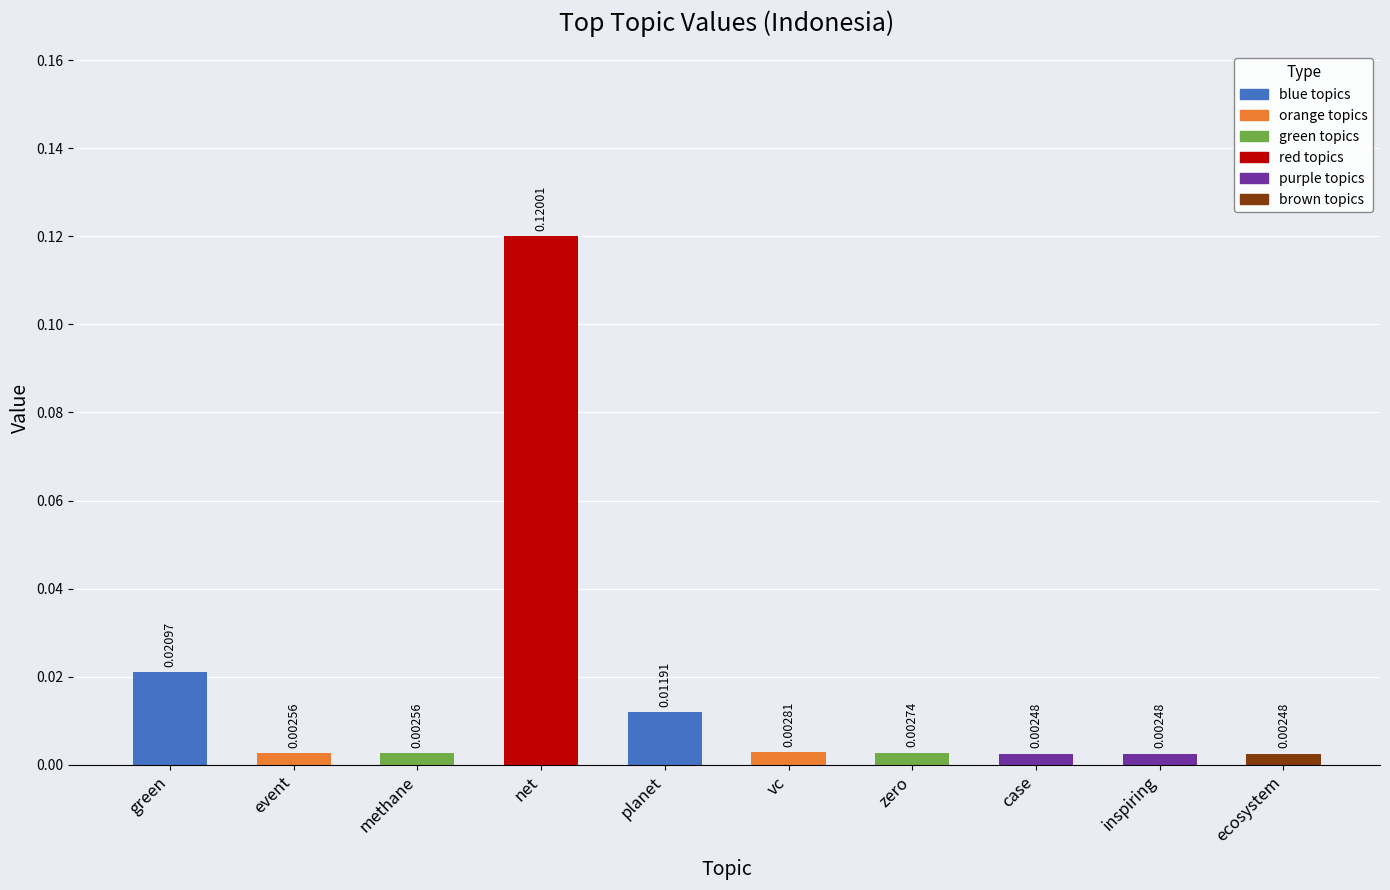

What is the label of the 7th bar from the right?

net